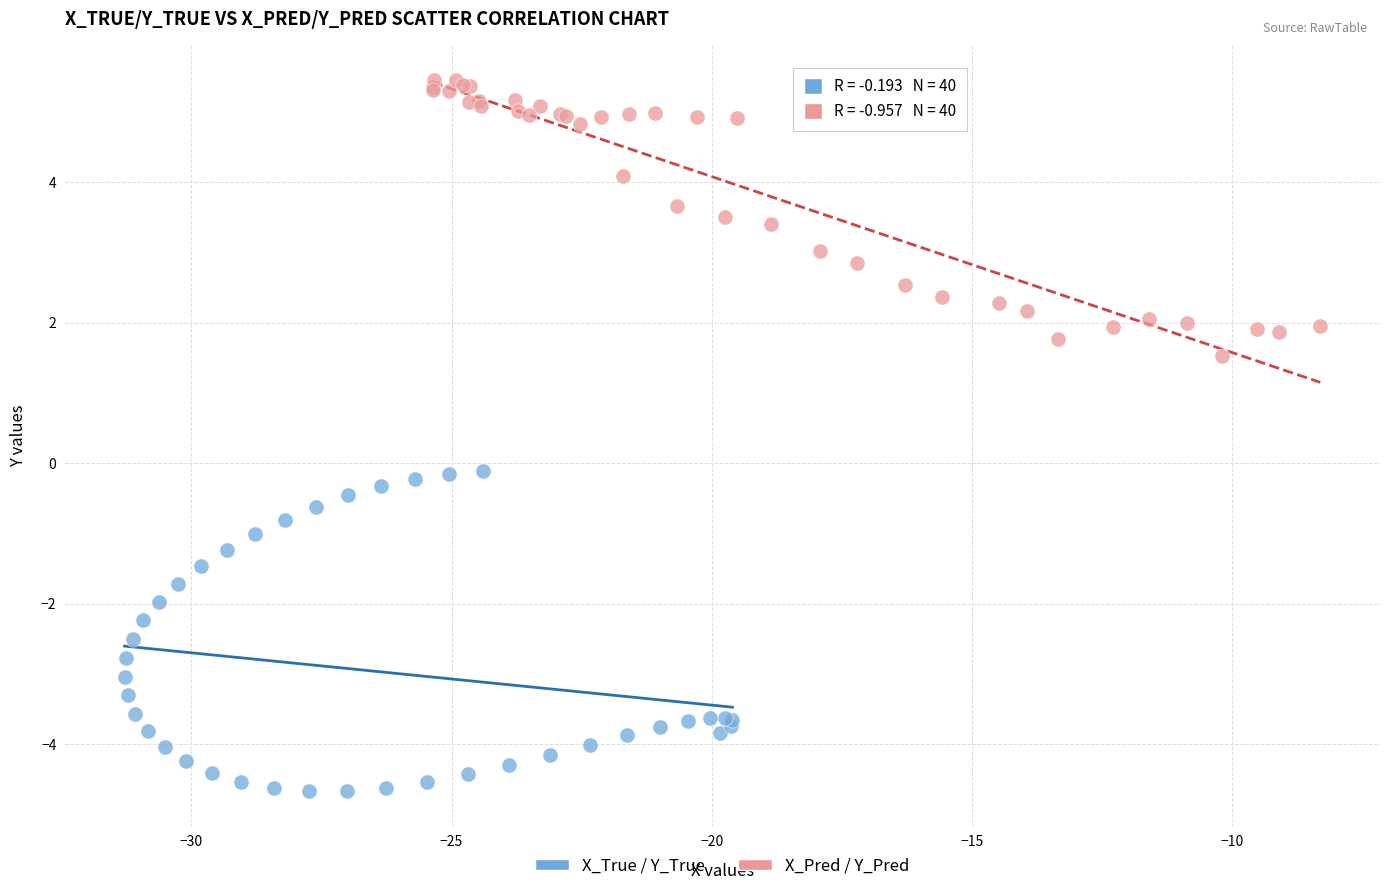

Which series contains the lowest Y value?

X_True / Y_True